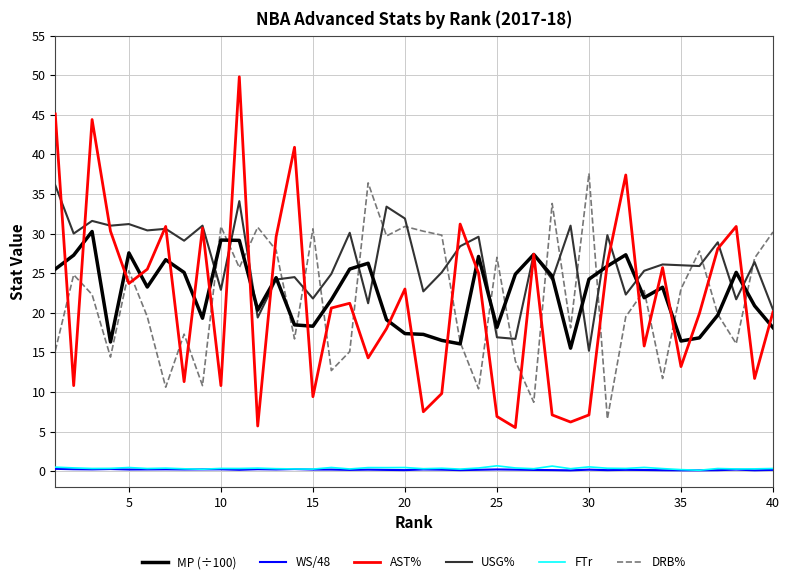

True or false: AST% has more than 2 points higher than both neighbors.

True